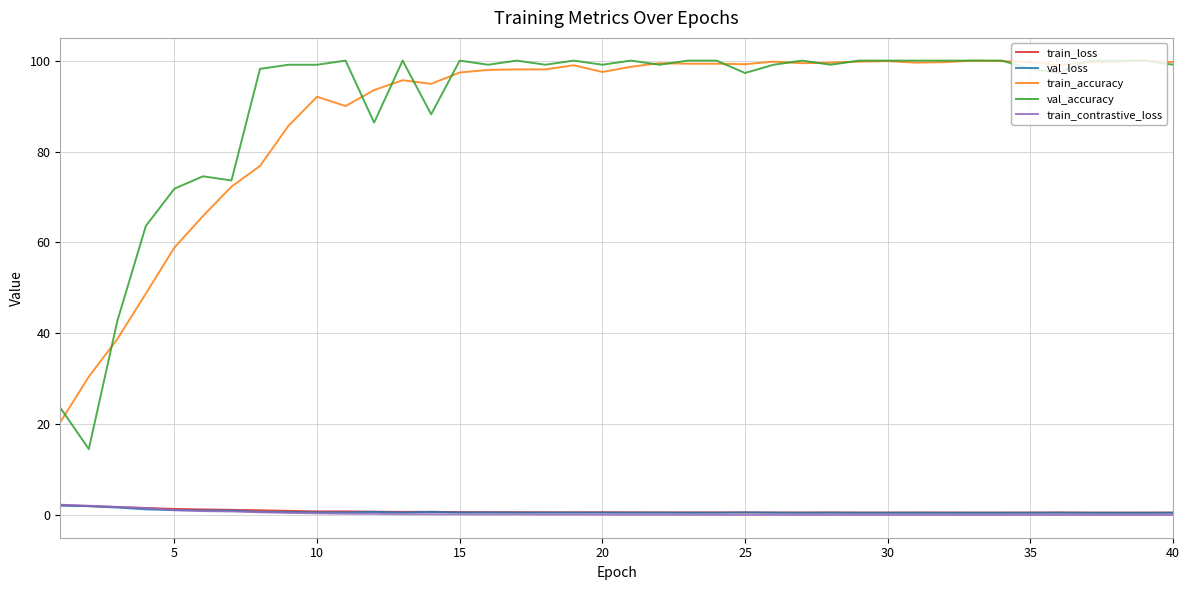

True or false: val_loss and train_accuracy cross at least once.

False